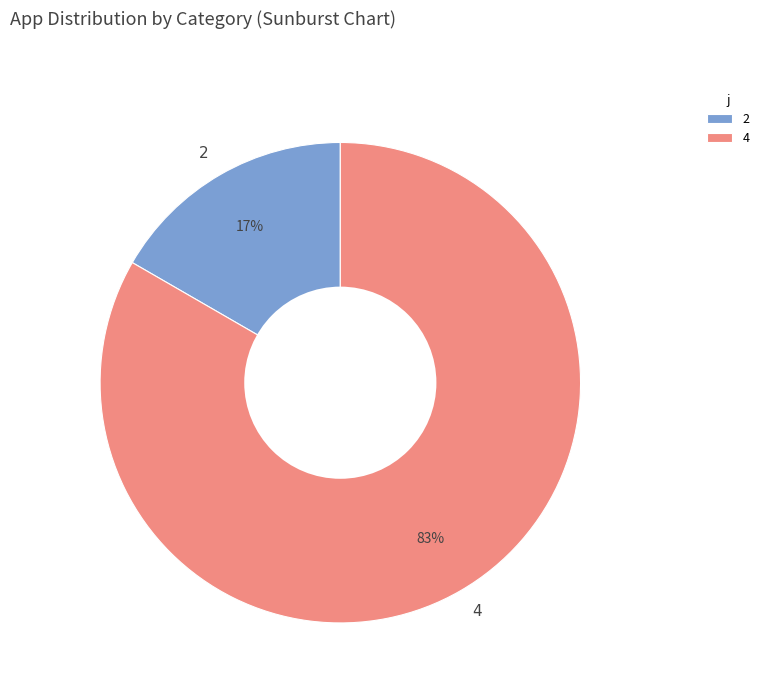

The 4 slice represents 91% of the pie. True or false?

False